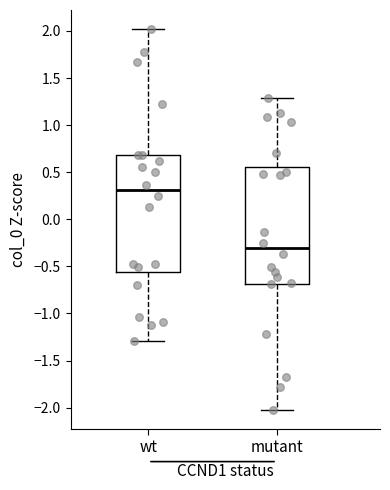

Reading left to right, read every box against the y-axis: the position of its median line, the range the box covers, and the ends of its whiskers. The values are not printed on the chart, so give them approximately, as read against the axis.

wt: median 0.30, box -0.55 to 0.70, whiskers -1.30 to 2.00
mutant: median -0.30, box -0.70 to 0.55, whiskers -2.00 to 1.30